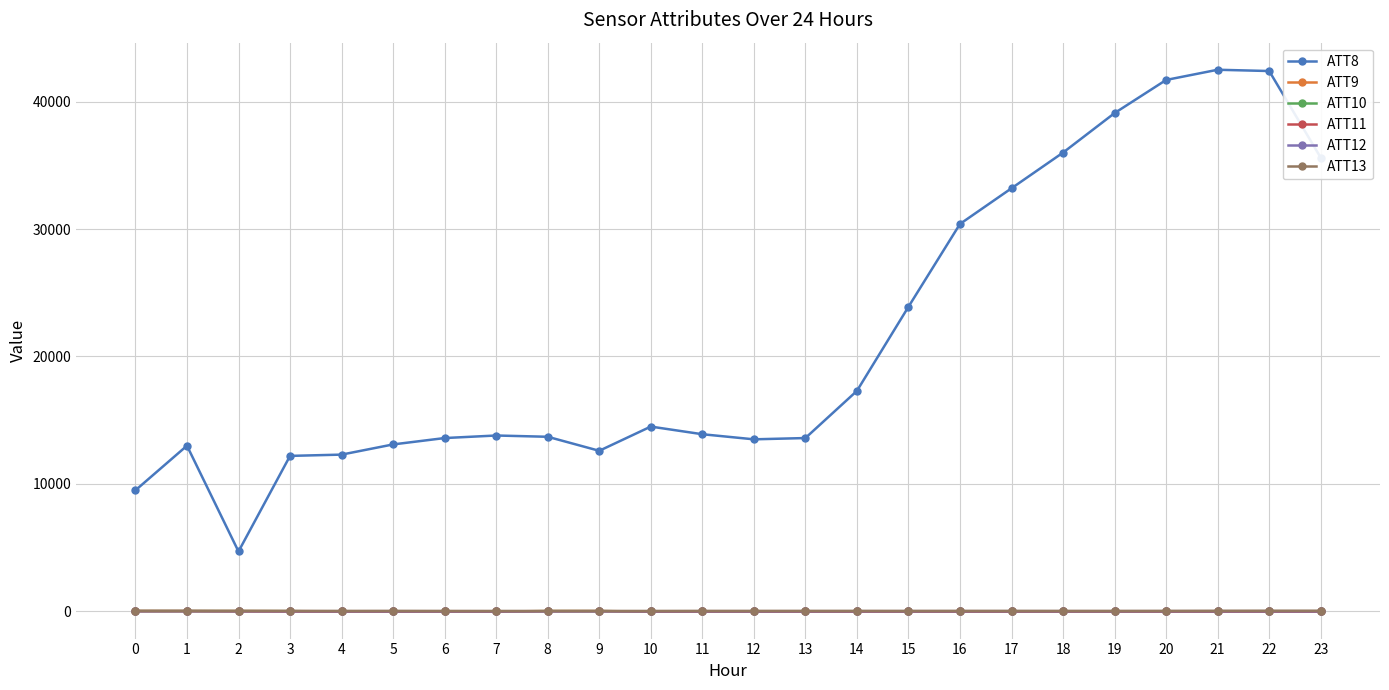

True or false: ATT13 has more than 1 interior local peaks.

True